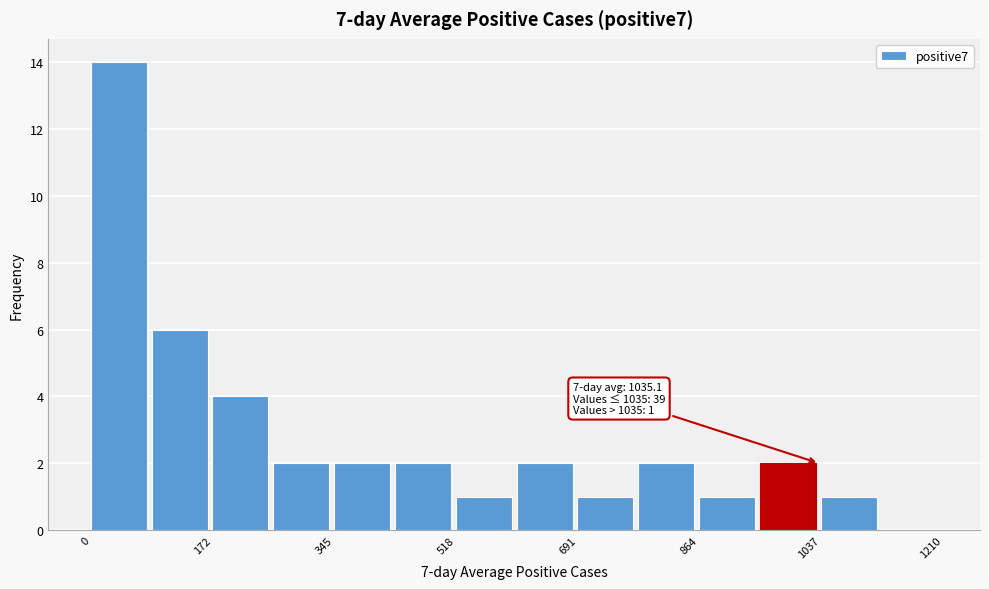

Over which range of the x-axis is the bar tallest?

0 to 80